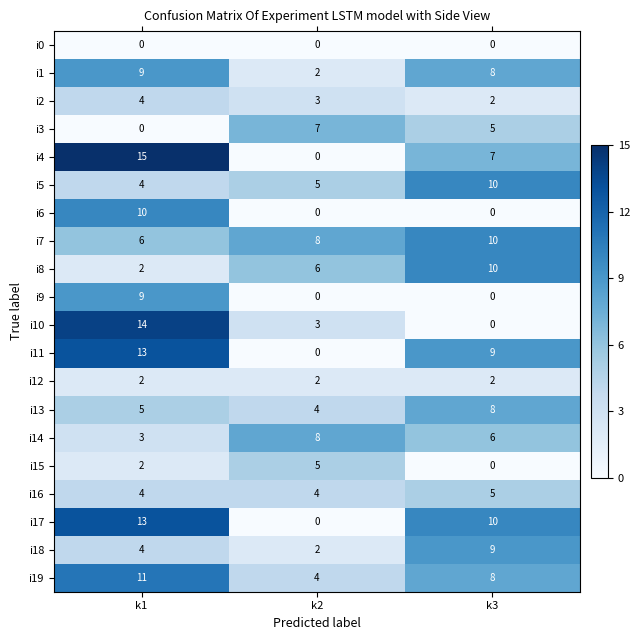

What is the maximum value for i16?

5